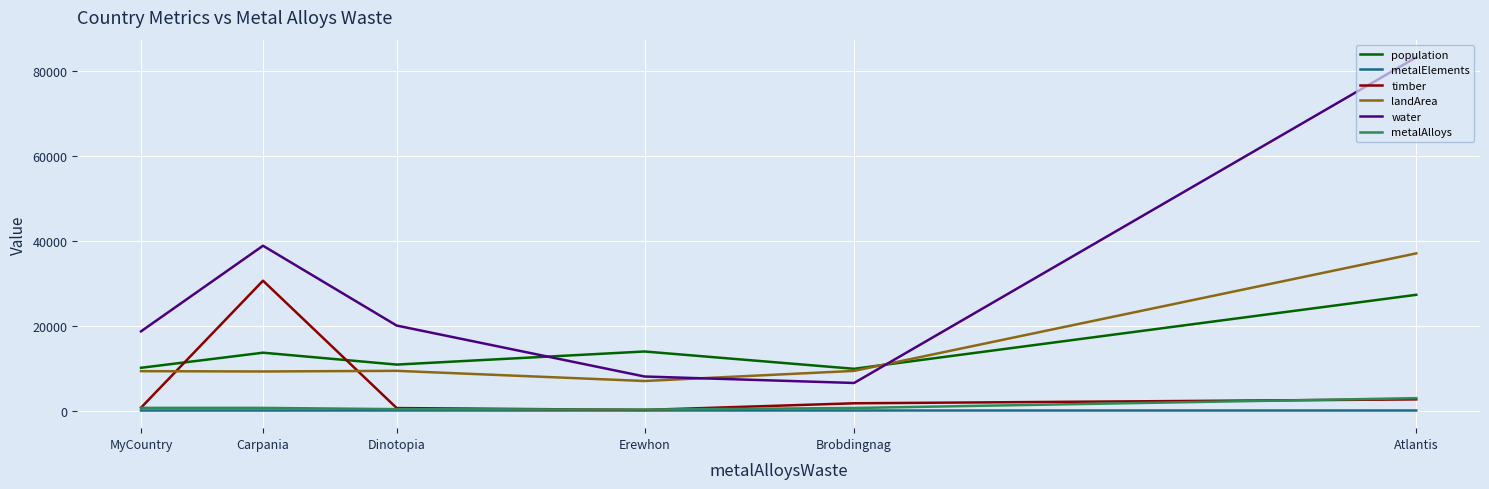

True or false: water and metalElements cross at least once.

False